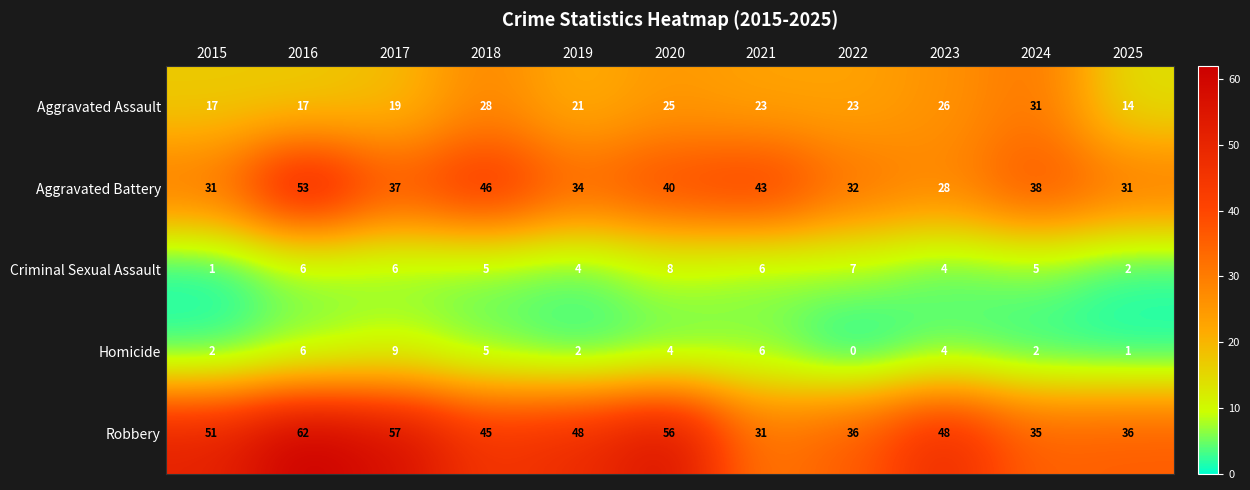

What is the sum of all Aggravated Assault values?

244